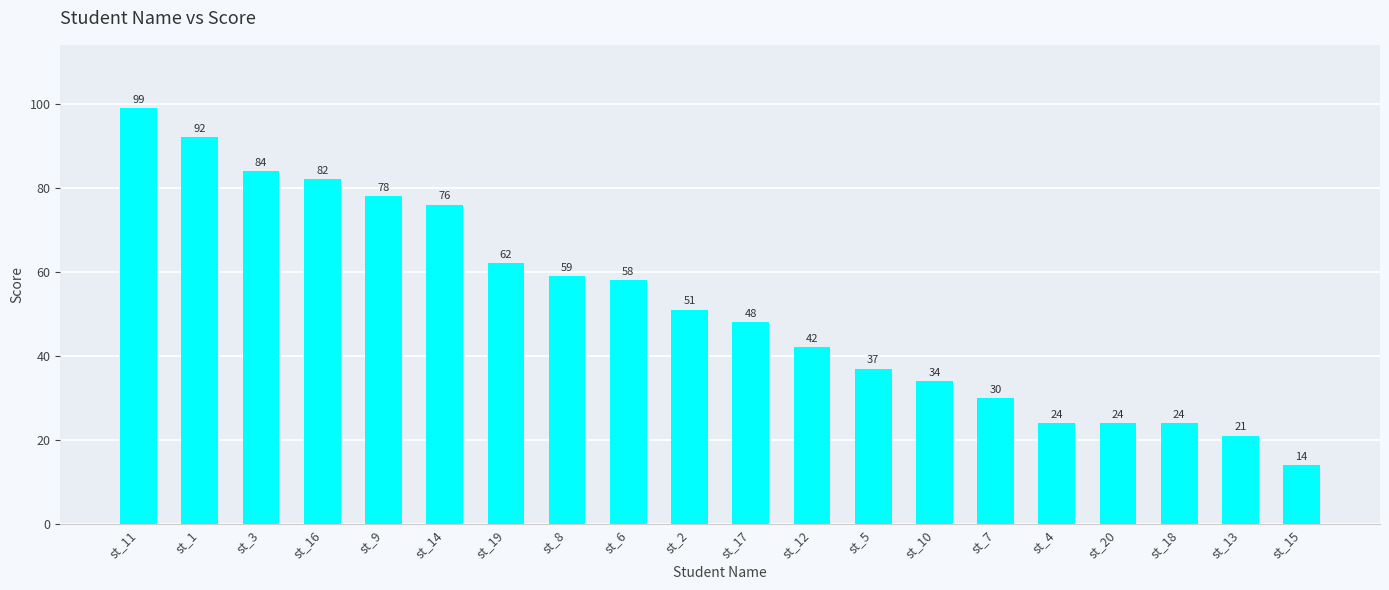

How many bars are there in total?

20